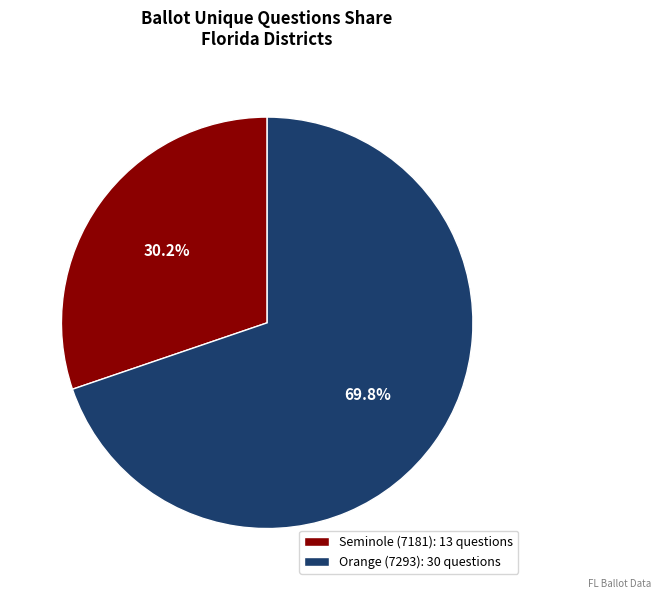

True or false: Seminole (7181) accounts for 30% of the total.

True